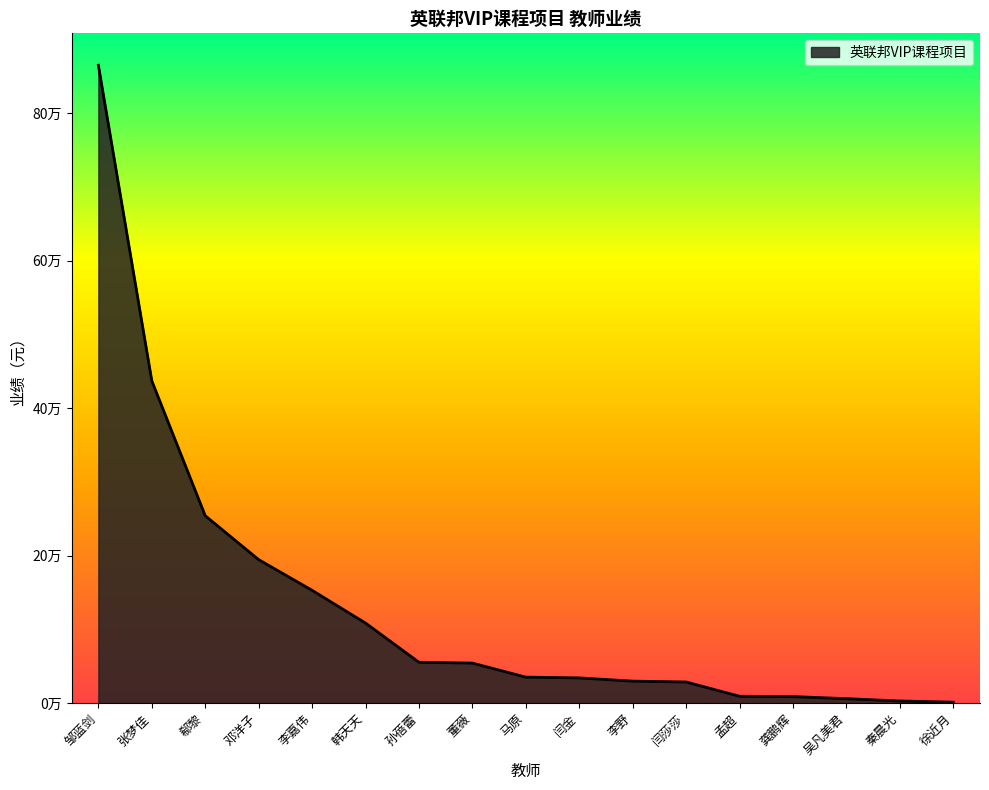

The chart shows a value of 1879.5 at 秦晨光. True or false?

False